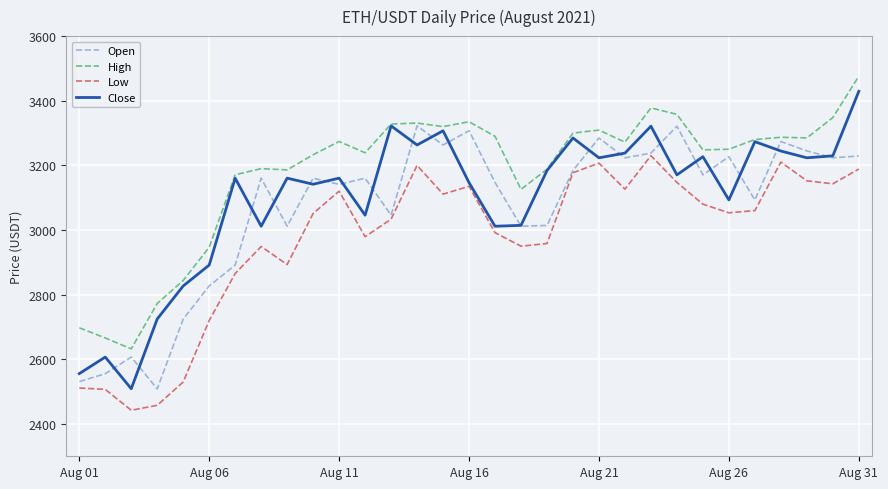

Which series has the largest total across all categories?

High